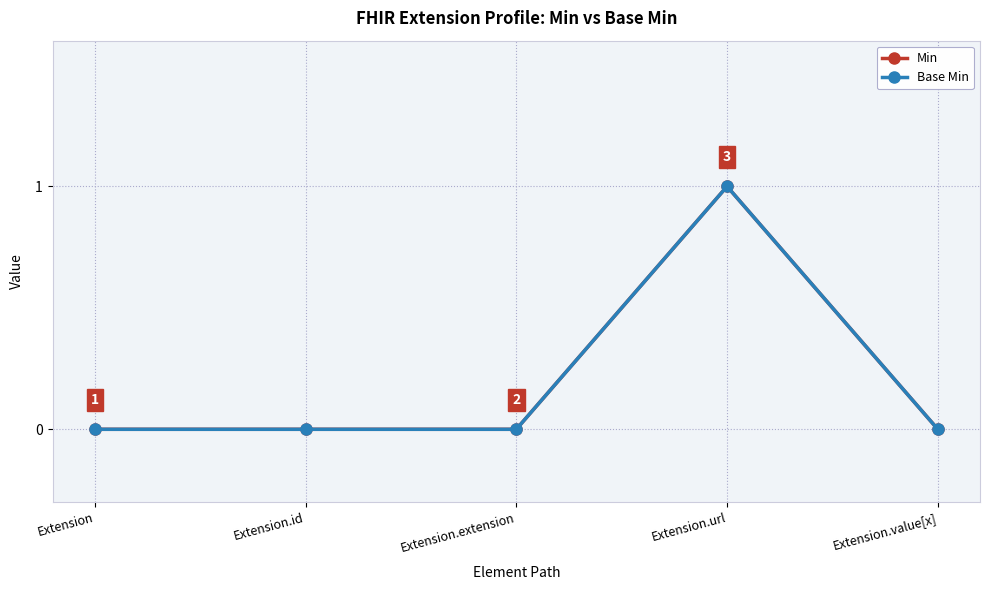

Does the chart display data point markers on the line(s)?

Yes